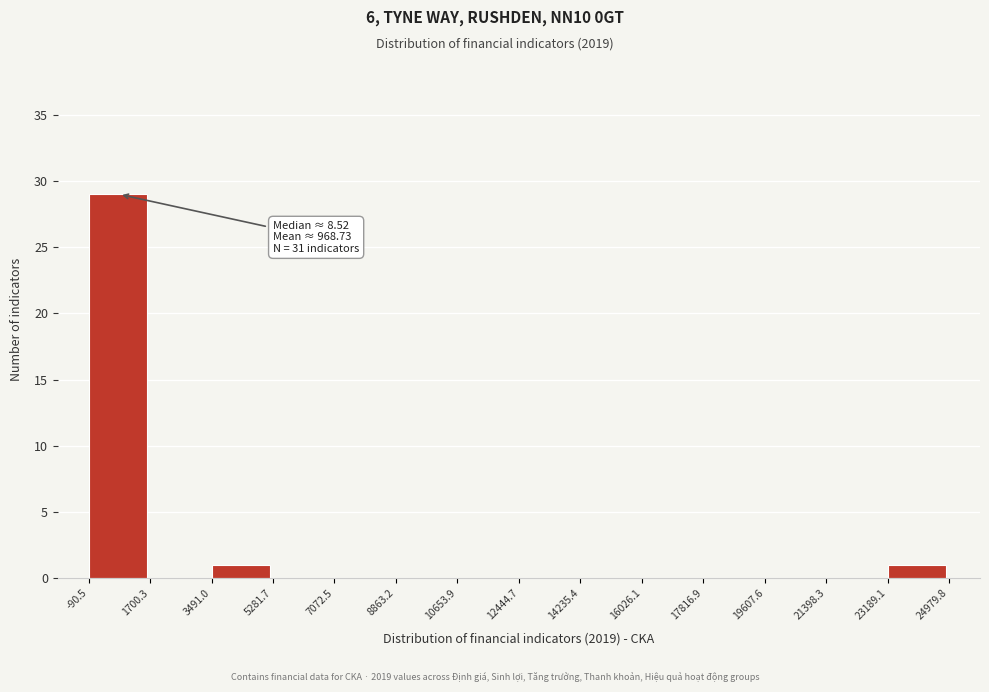

Over which range of the x-axis is the bar tallest?

-90.5 to 1700.3